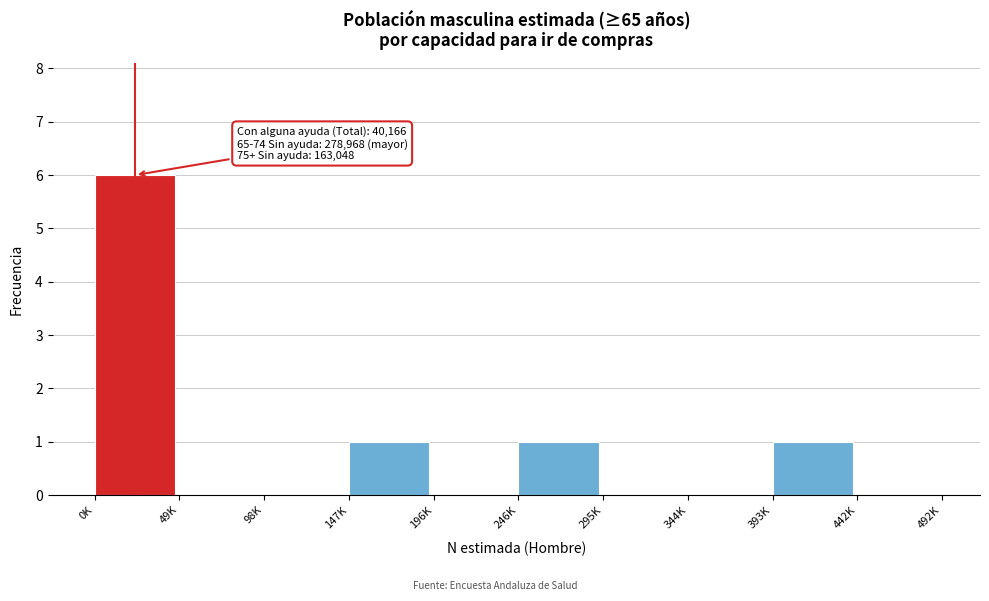

Reading right to left, list all the values displayed in this chart.

442K=0	393K=1	344K=0	295K=0	246K=1	196K=0	147K=1	98K=0	49K=0	0K=6